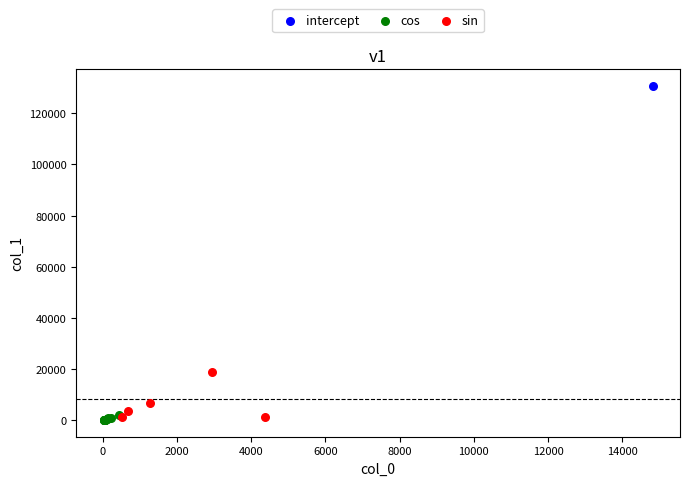

What are all the series names shown in the legend?

intercept, cos, sin